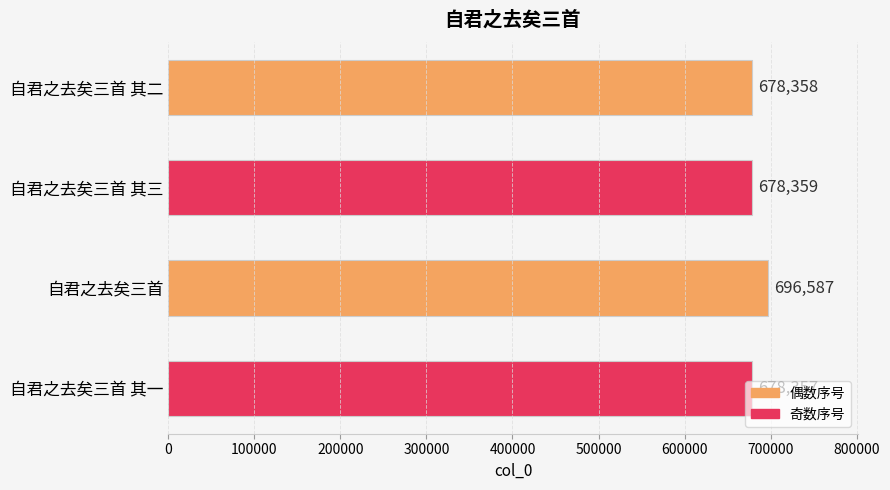

Are the bars horizontal?

Yes